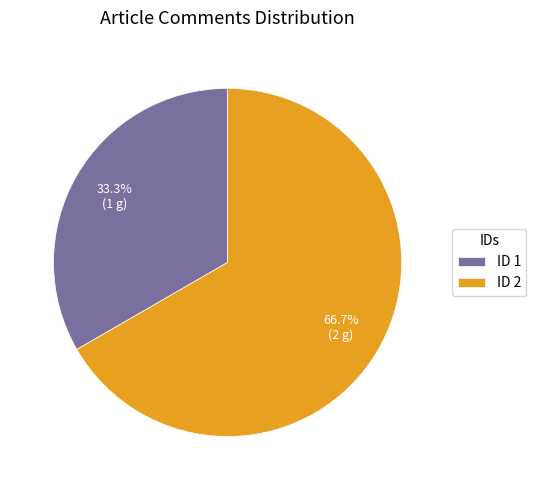

Is there any slice that represents more than half of the pie?

Yes